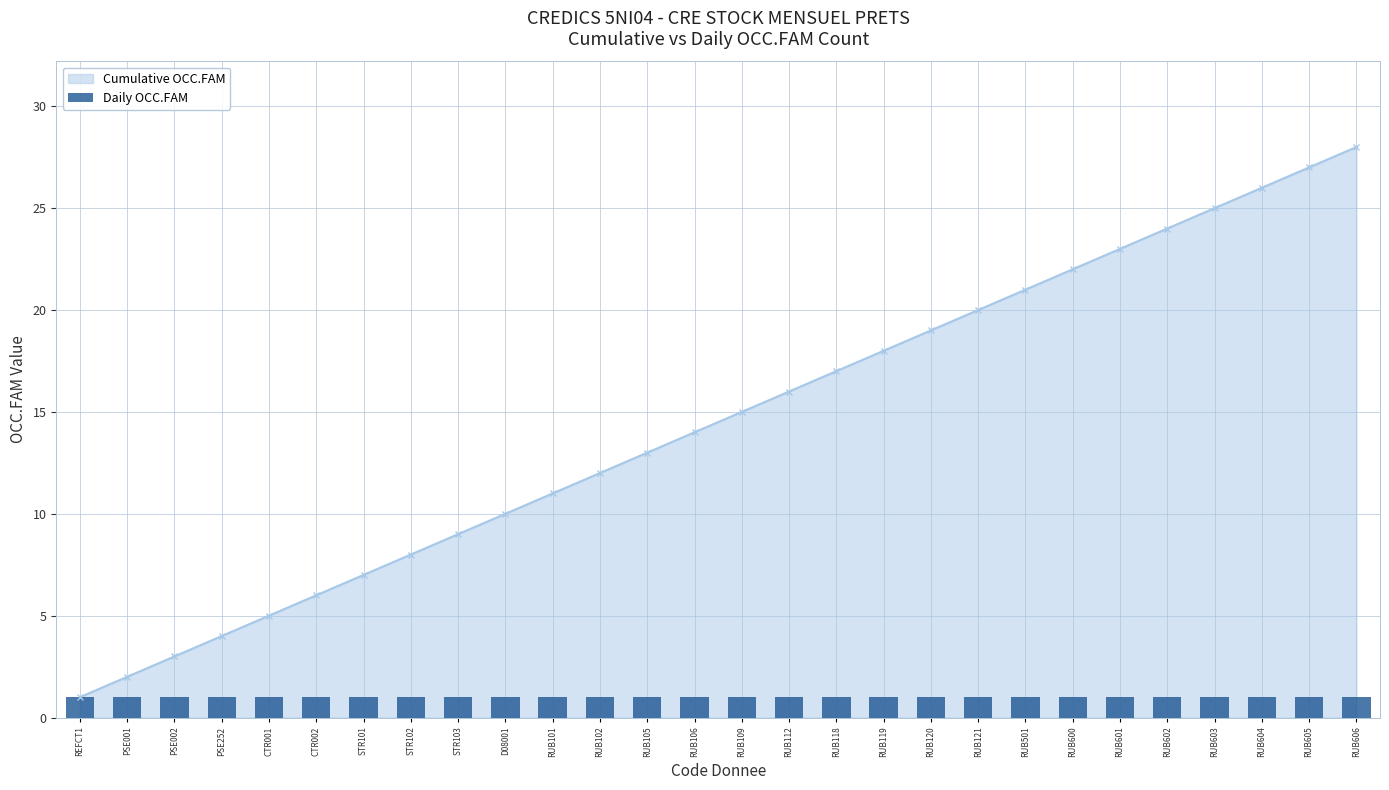

What is the label of the 5th bar from the right?

RUB602